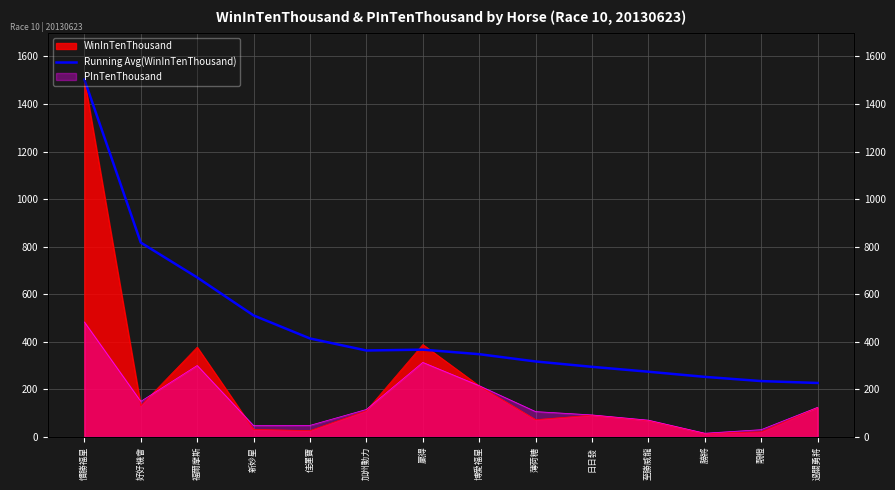

Reading right to left, extract all data points from this chart.

過關勇將=226.4	靚橙=234.3	勝將=252.1	至勝威龍=273.7	日日發=294.3	薄荷糖=316.9	博愛福星=347.5	贏得=366.6	加州動力=363.0	佳運寶=413.6	新妙星=510.5	福爾摩斯=670.3	好好機會=817.0	慣勝福星=1503.0